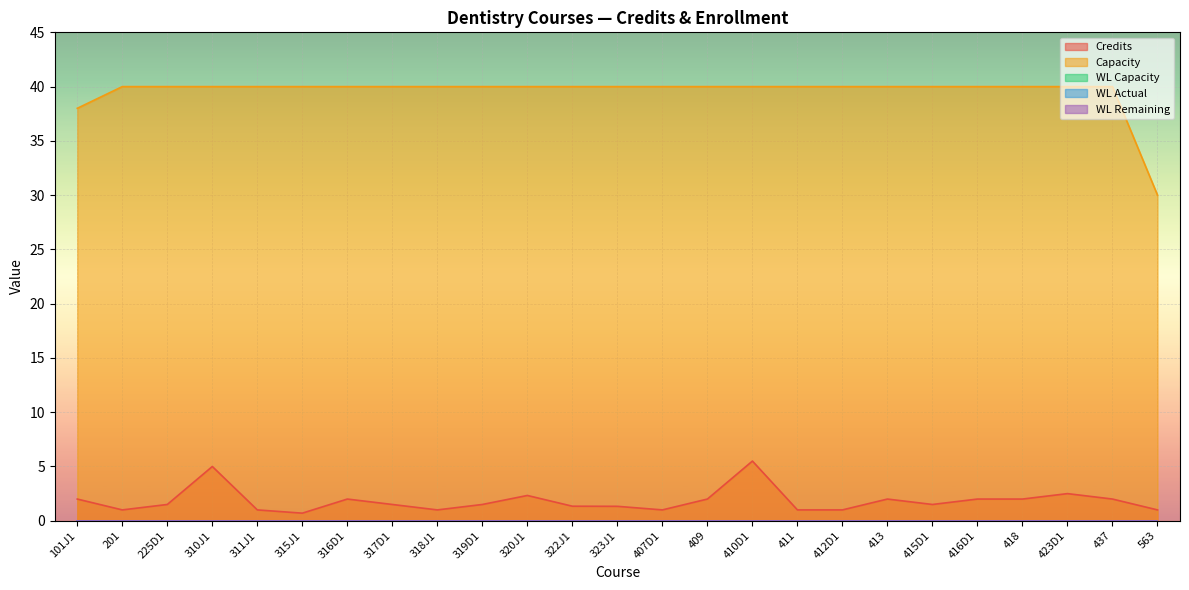

Rank the categories by Credits value from lowest to highest.

315J1, 201, 311J1, 318J1, 407D1, 411, 412D1, 563, 323J1, 322J1, 225D1, 317D1, 319D1, 415D1, 101J1, 316D1, 409, 413, 416D1, 418, 437, 320J1, 423D1, 310J1, 410D1